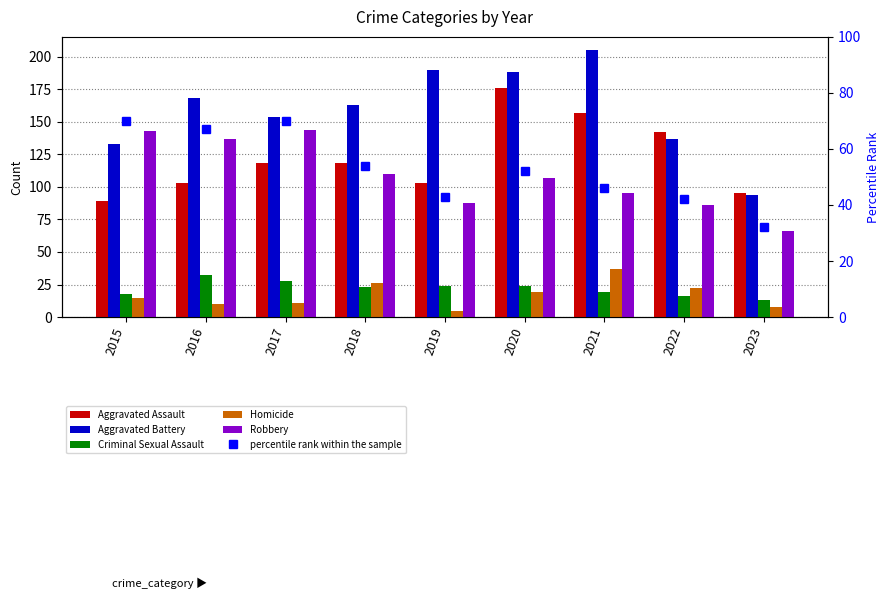

How many groups of bars are there?

9